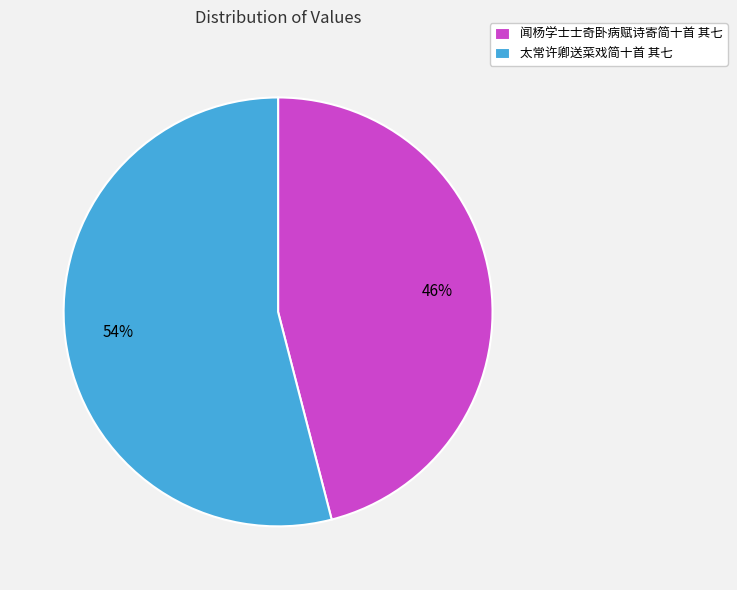

Is the sum of 闻杨学士士奇卧病赋诗寄简十首 其七 and 太常许卿送菜戏简十首 其七 greater than half?

Yes